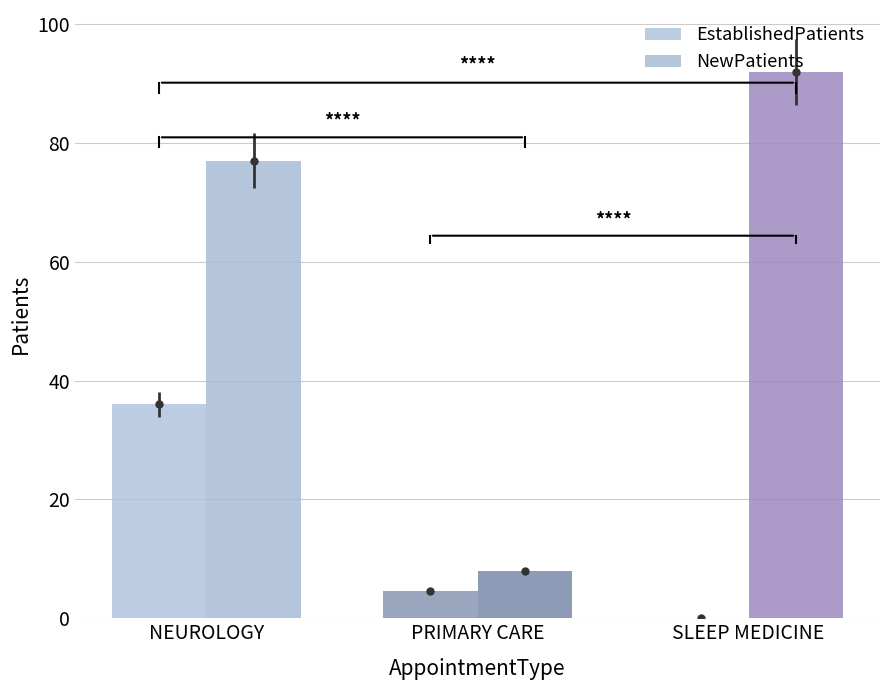

Which series changed the most between NEUROLOGY and SLEEP MEDICINE?

EstablishedPatients